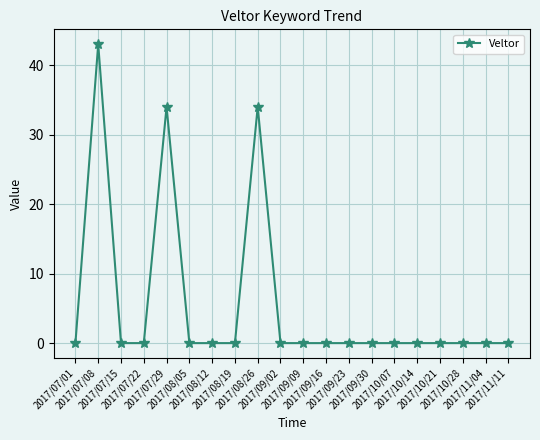

What is the average value?

6